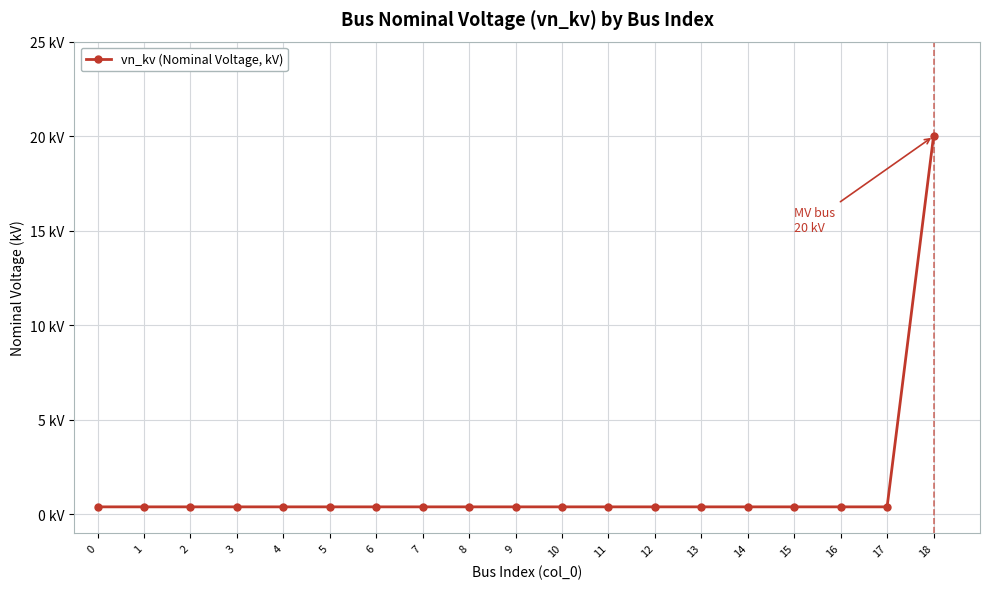

The value at 16 is 0.7. True or false?

False